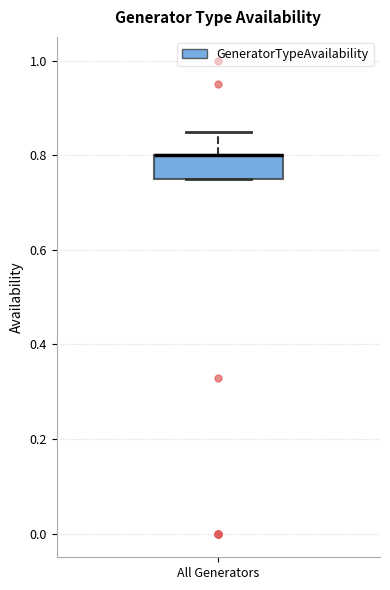

Transcribe this box plot: give where the median line is, the range the box spans, and where the two whiskers end, as read against the y-axis. The values are not printed on the chart, so give them approximately, as read against the axis.

median 0.80 (drawn on the box's upper edge), box 0.76 to 0.80, whiskers 0.76 to 0.86